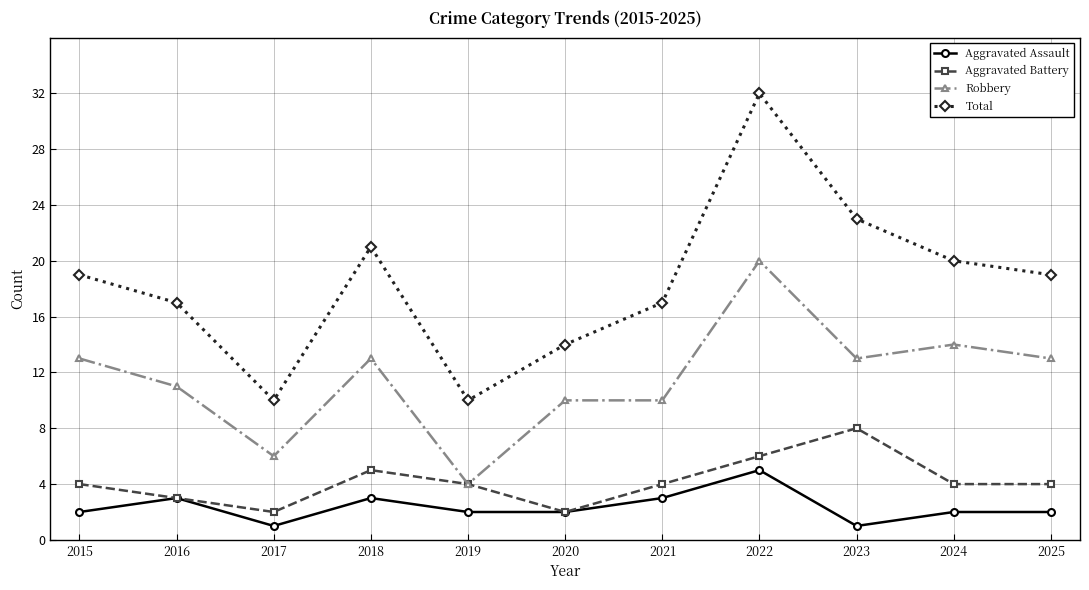

Which series has the widest spread of values?

Total